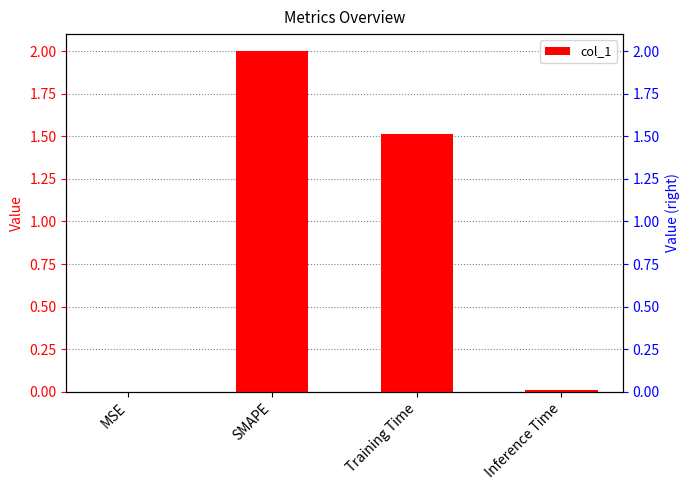

Is it true that the value at MSE is 0.0?

True